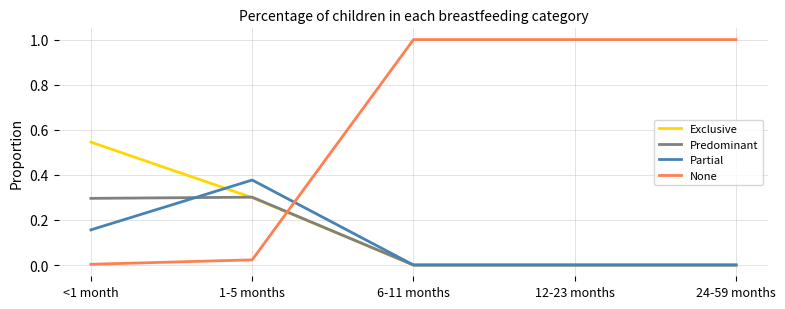

Is it true that Predominant equals 0.1 at 24-59 months?

False